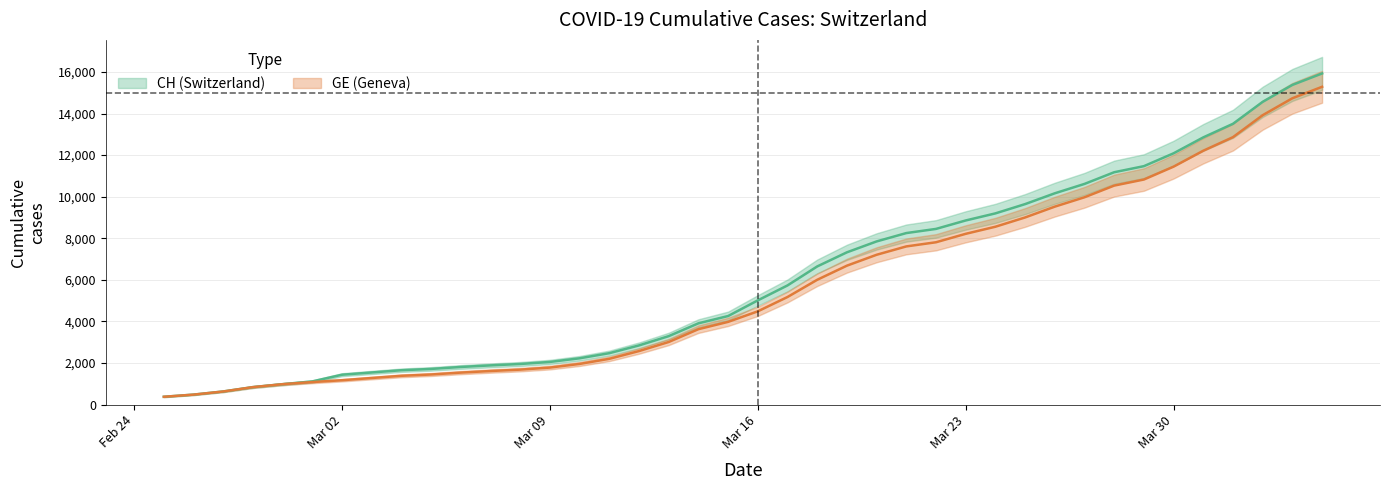

What position from the right is 2020-02-29?

36